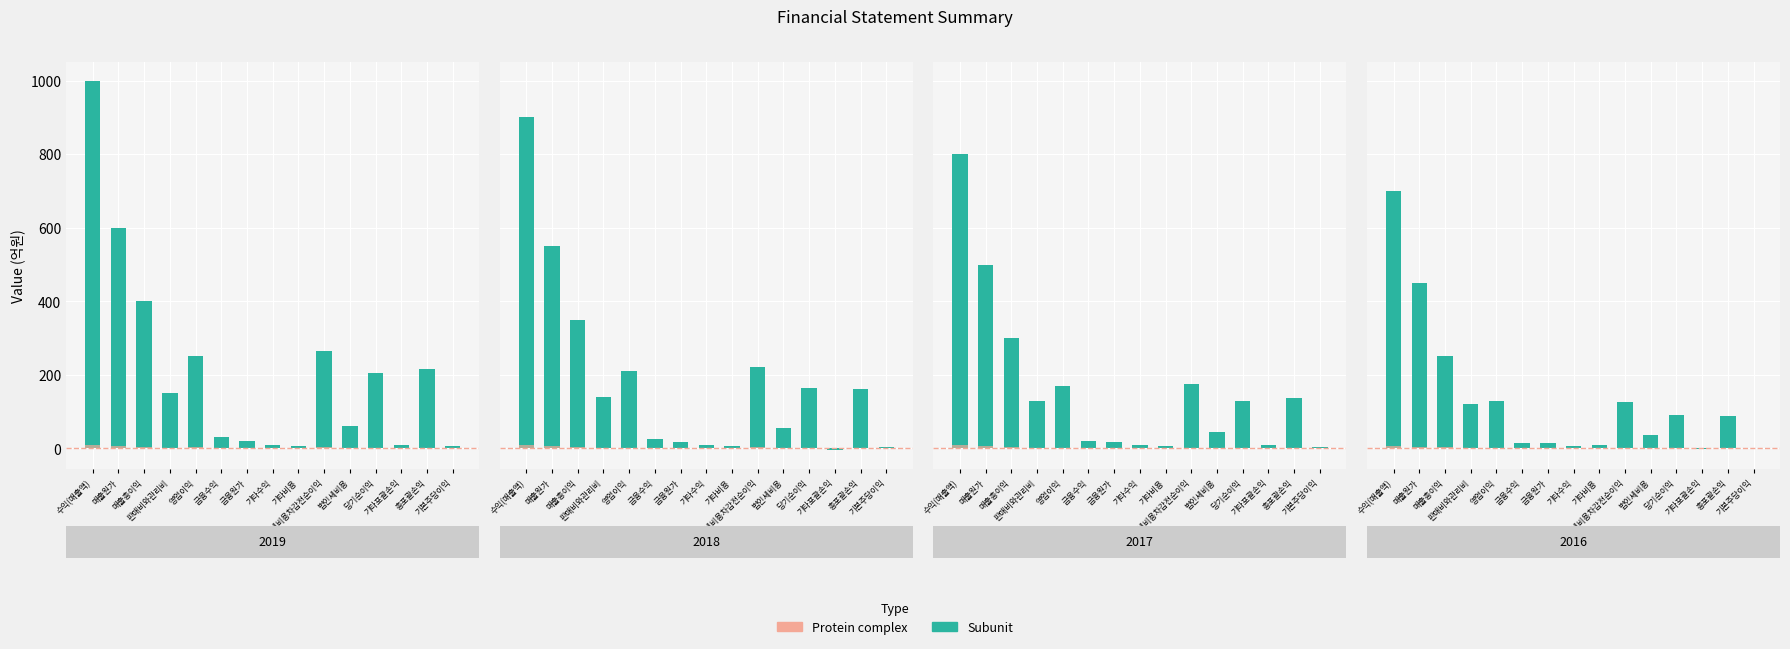

List the series in order of their overall mean, lowest first.

Protein complex, Subunit